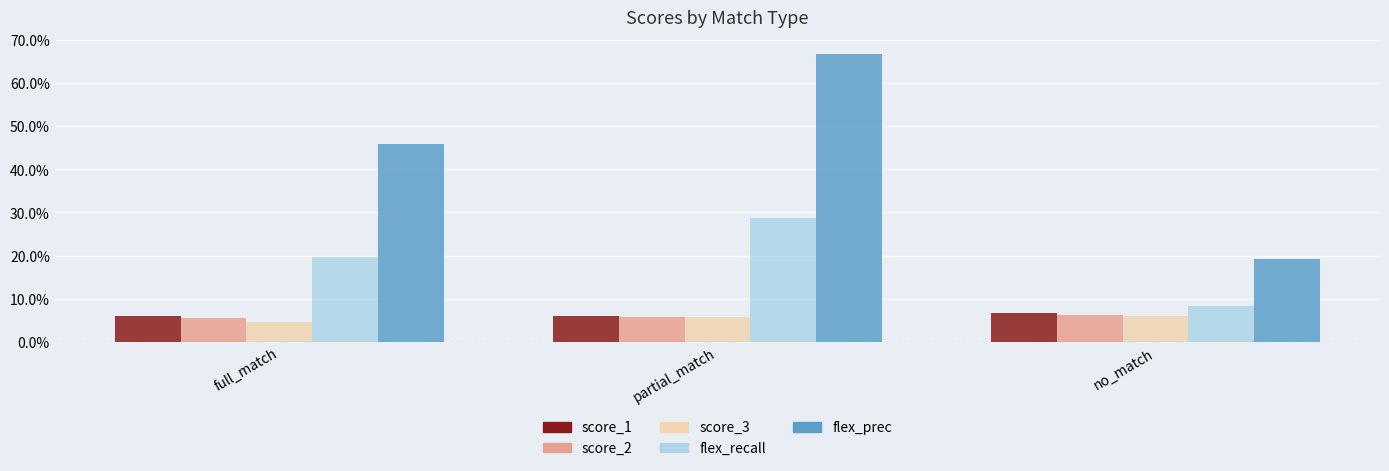

What are all the series names shown in the legend?

score_1, score_2, score_3, flex_recall, flex_prec